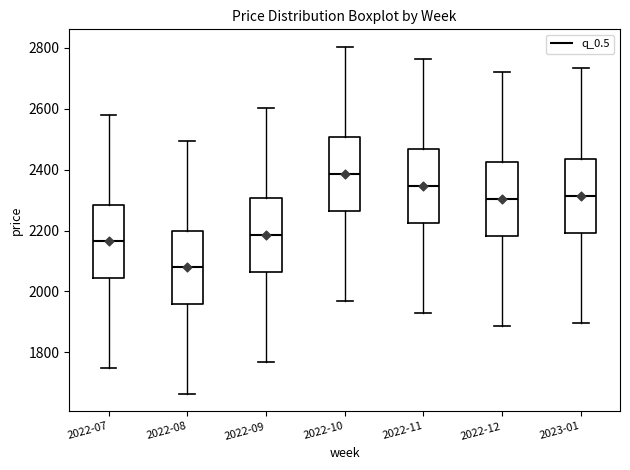

Reading left to right, read every box against the y-axis: the position of its median line, the range the box covers, and the ends of its whiskers. The values are not printed on the chart, so give them approximately, as read against the axis.

2022-07: median 2160, box 2040 to 2280, whiskers 1760 to 2580
2022-08: median 2080, box 1960 to 2200, whiskers 1660 to 2500
2022-09: median 2180, box 2060 to 2300, whiskers 1760 to 2600
2022-10: median 2380, box 2260 to 2500, whiskers 1960 to 2800
2022-11: median 2340, box 2220 to 2460, whiskers 1920 to 2760
2022-12: median 2300, box 2180 to 2420, whiskers 1880 to 2720
2023-01: median 2320, box 2200 to 2440, whiskers 1900 to 2740